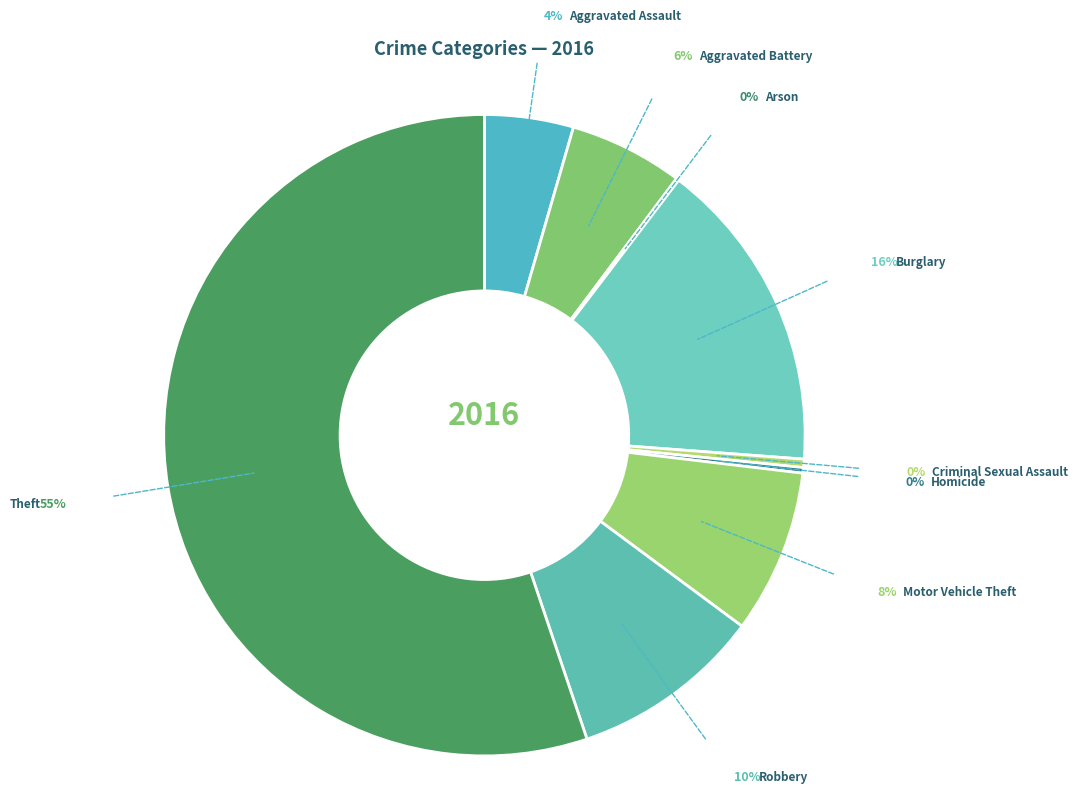

How many slices are in this pie chart?

9